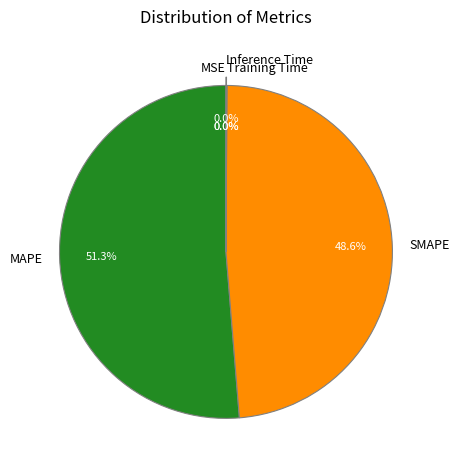

What is the largest slice in the pie chart?

MAPE